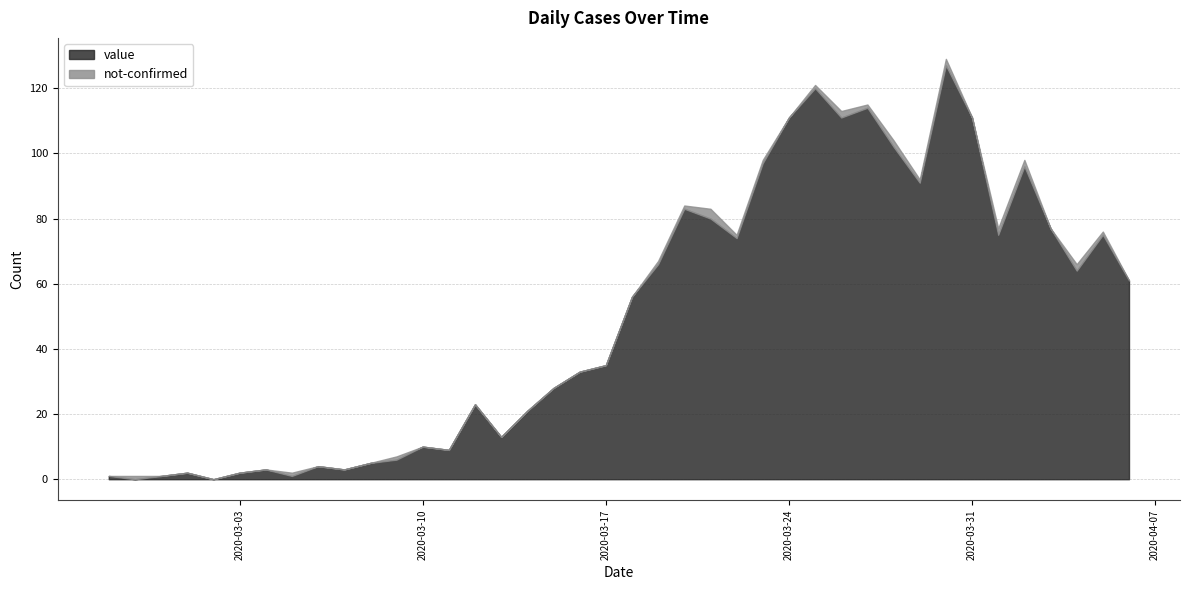

At how many categories does at least one series exceed 61?

18